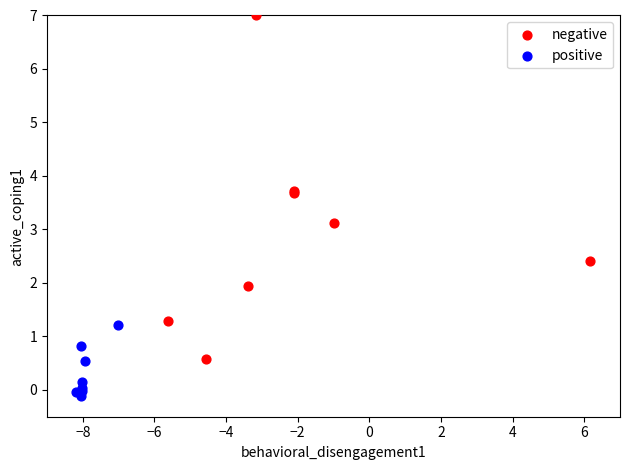

Which series reaches the minimum Y coordinate?

positive